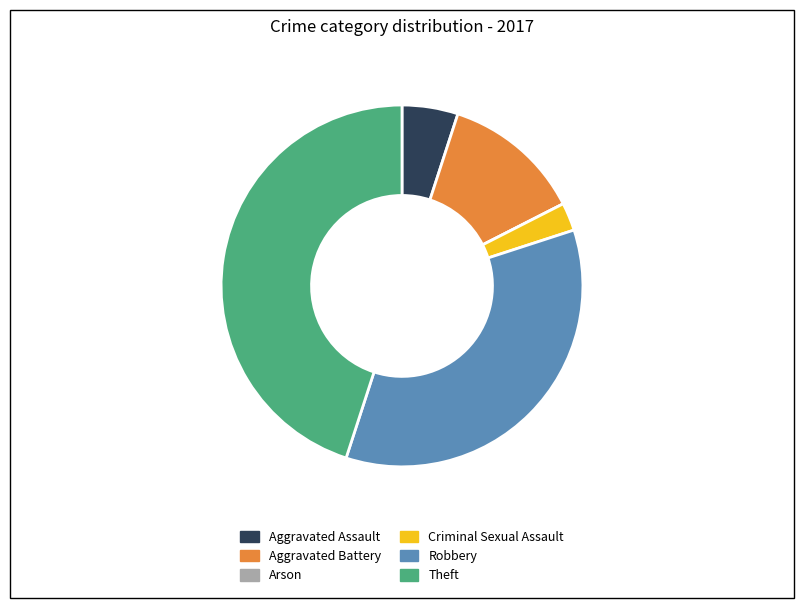

Is Robbery the majority of the pie?

No